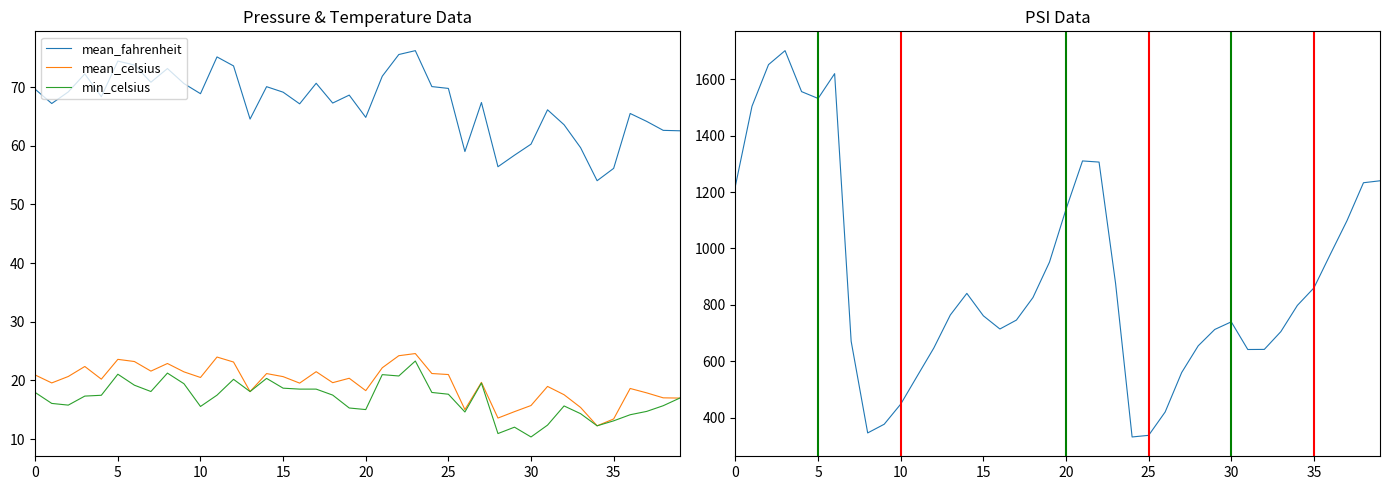

In mean_celsius, how many points are higher than both neighbors (excluding endpoints)?

11